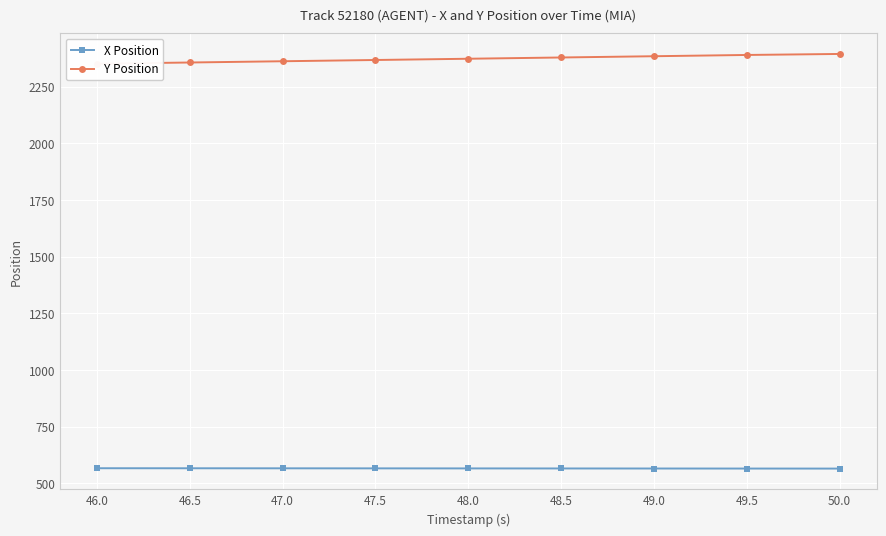

True or false: X Position and Y Position intersect in this chart.

False